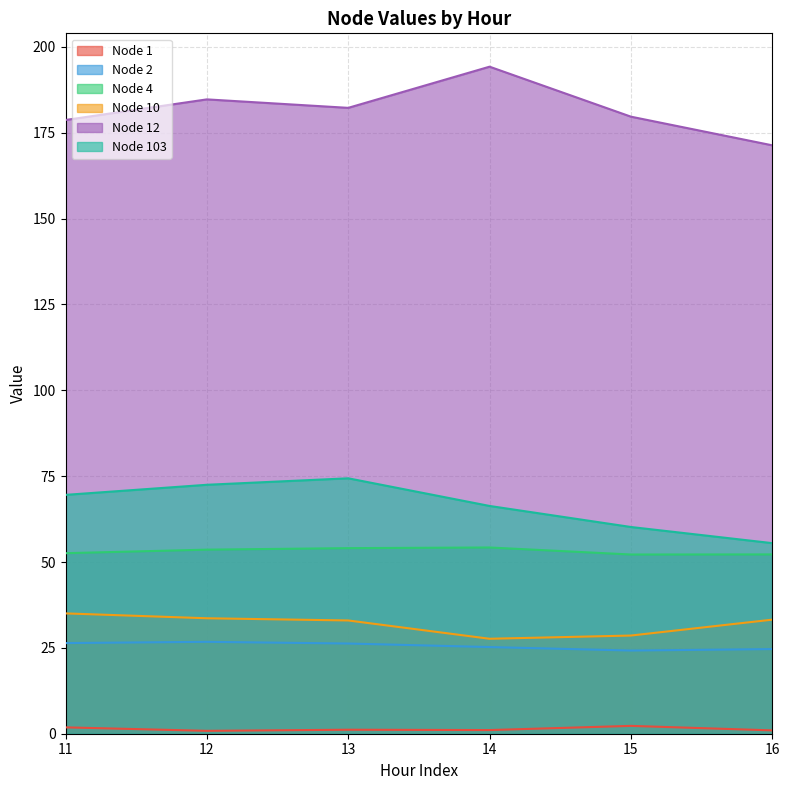

True or false: Node 2 has a value of 24.6 at 16.

True